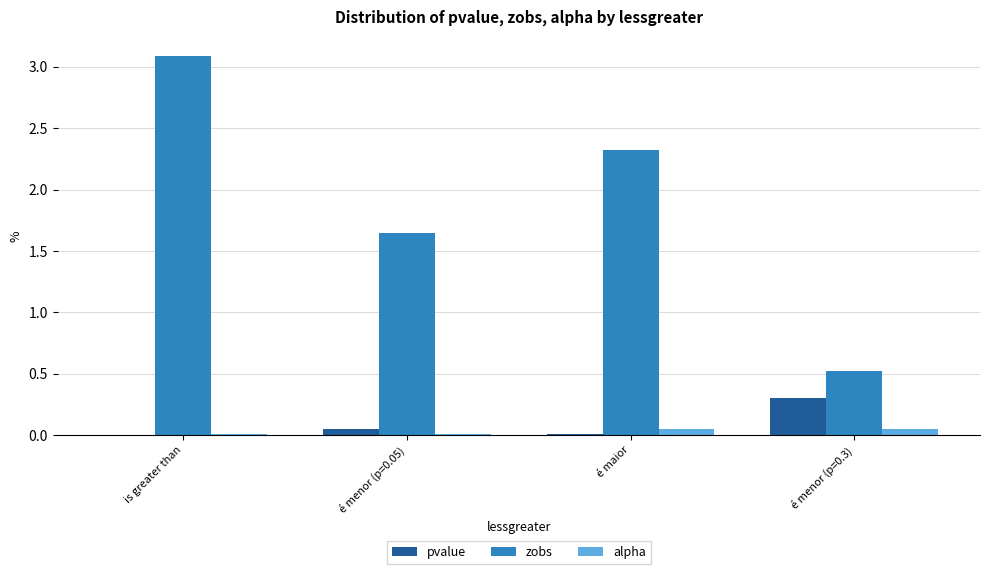

What is the spread (max minus min) of values at é menor (p=0.3)?

0.5